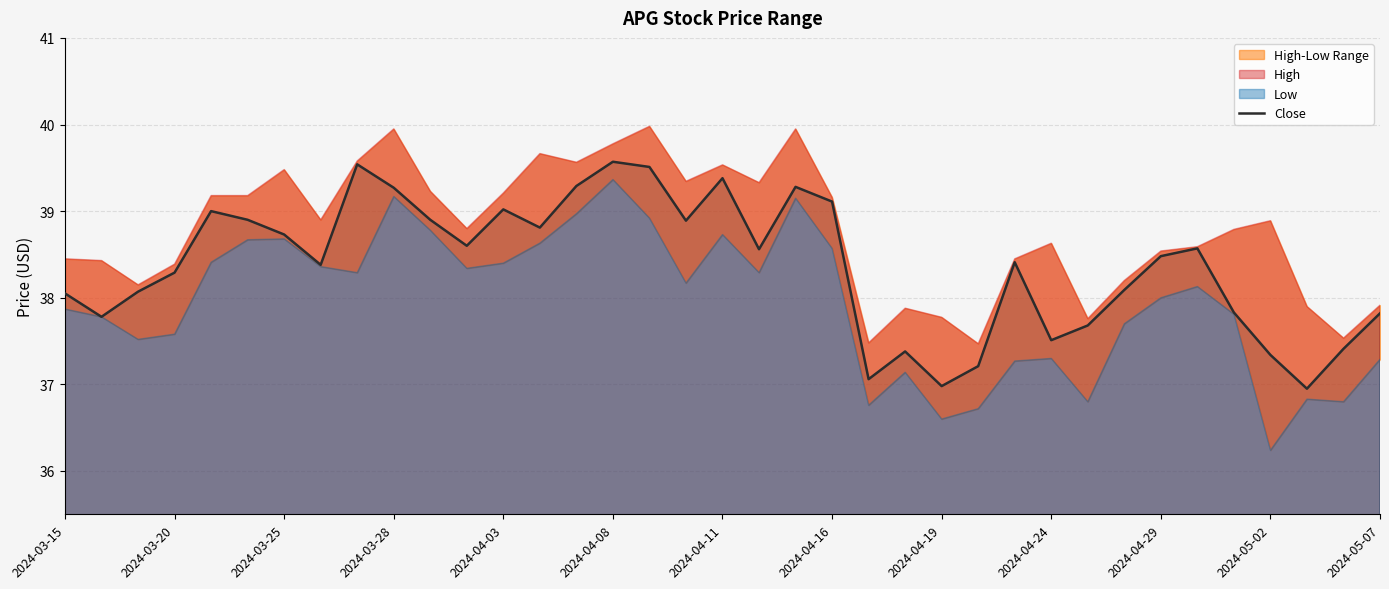

What is the label of the 32nd point from the left?

31